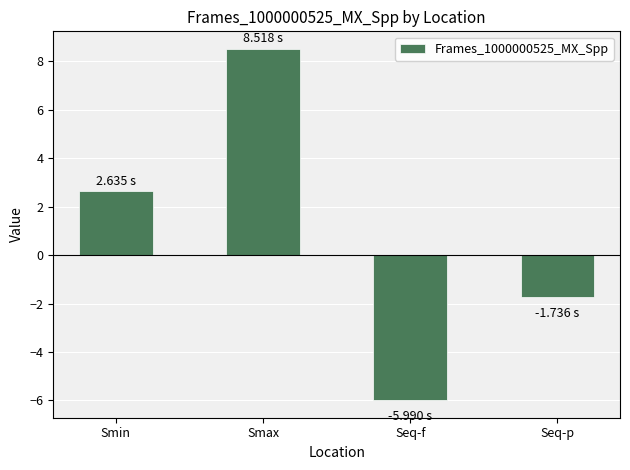

What is the maximum value shown in the chart?

8.5